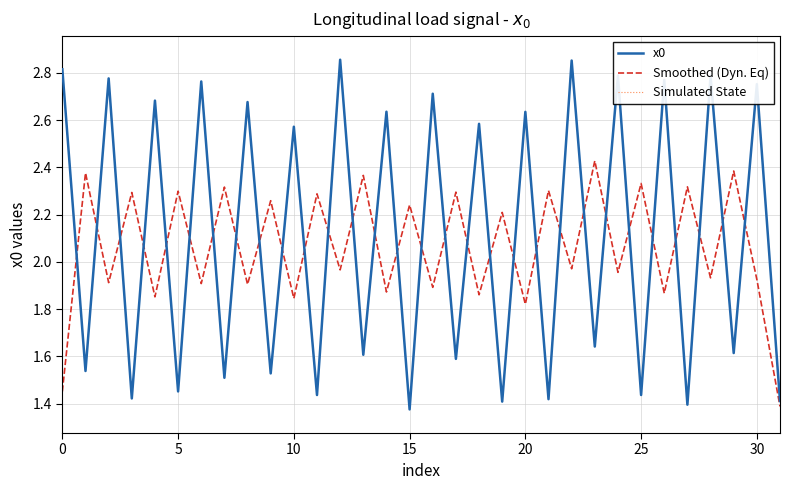

Is this an area chart (filled region under the line)?

No